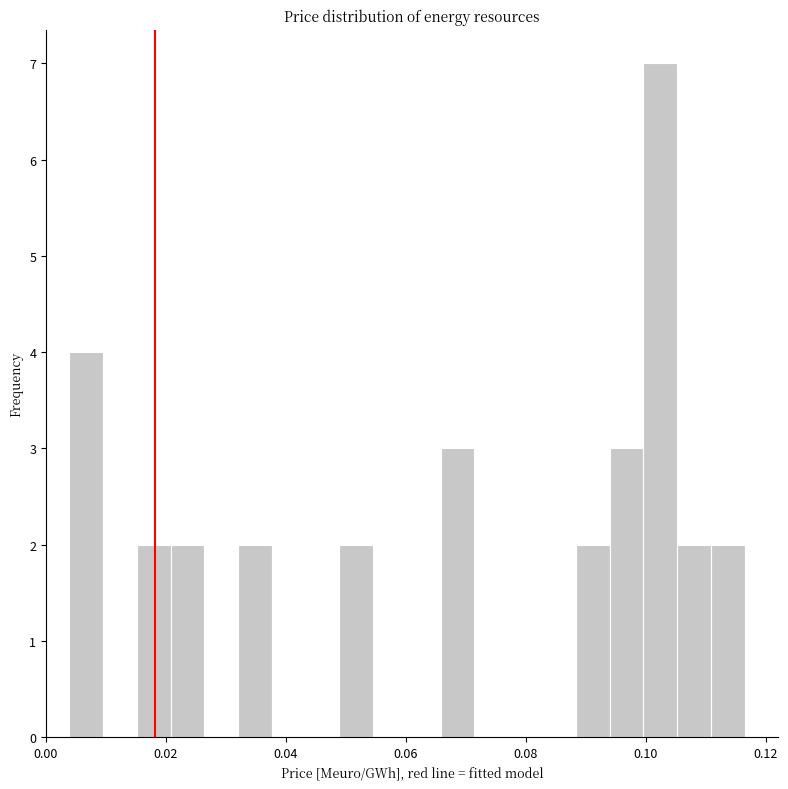

Around what value on the x-axis is the tallest bar? Give the approximate position of its centre, as read against the axis.

0.102